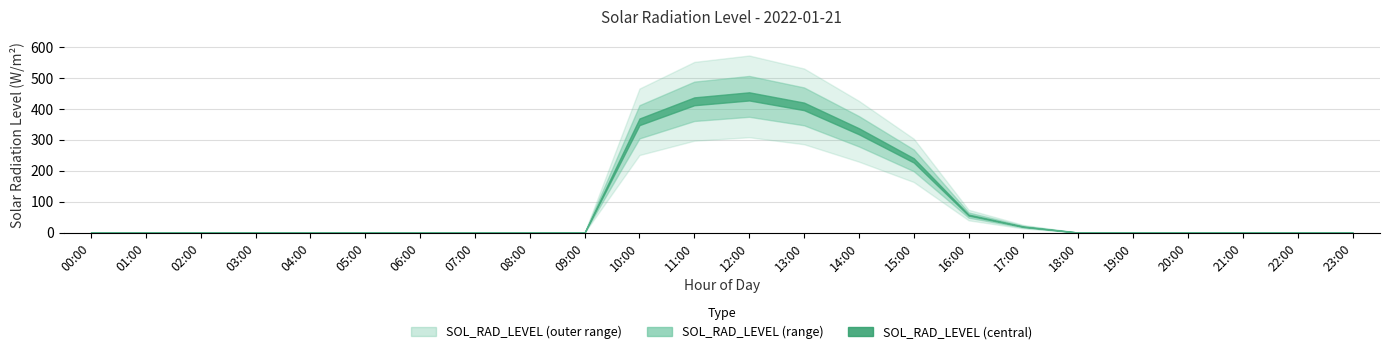

Rank the categories by value from lowest to highest.

00:00, 01:00, 02:00, 03:00, 04:00, 05:00, 06:00, 07:00, 08:00, 09:00, 18:00, 19:00, 20:00, 21:00, 22:00, 23:00, 17:00, 16:00, 15:00, 14:00, 10:00, 13:00, 11:00, 12:00